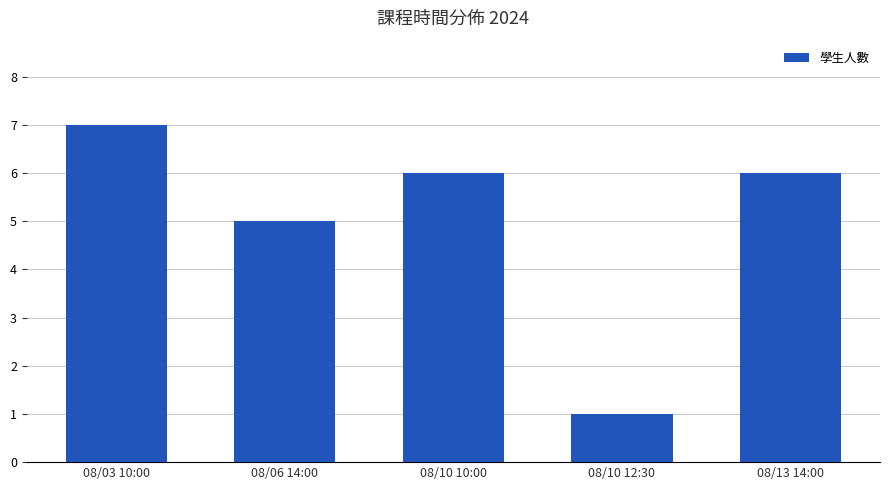

Where is the data nearest to the value 4?

08/06 14:00